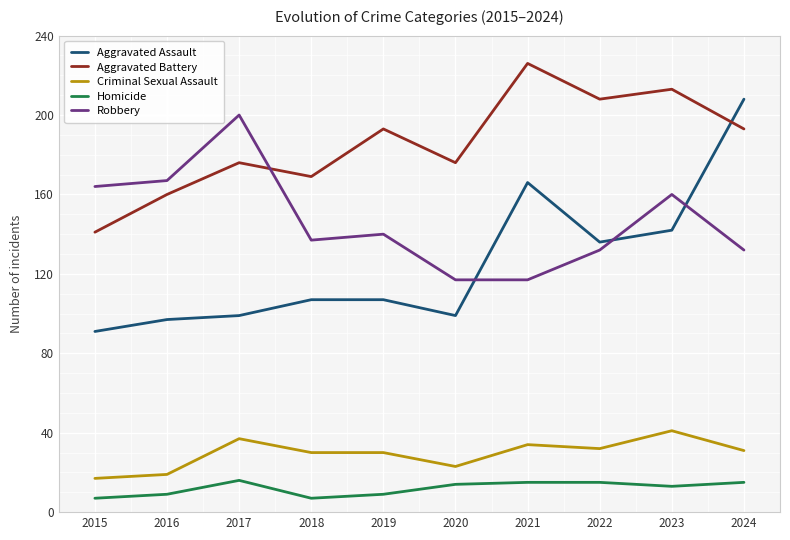

What is the sum of the Aggravated Battery values at 2016 and 2018?

329